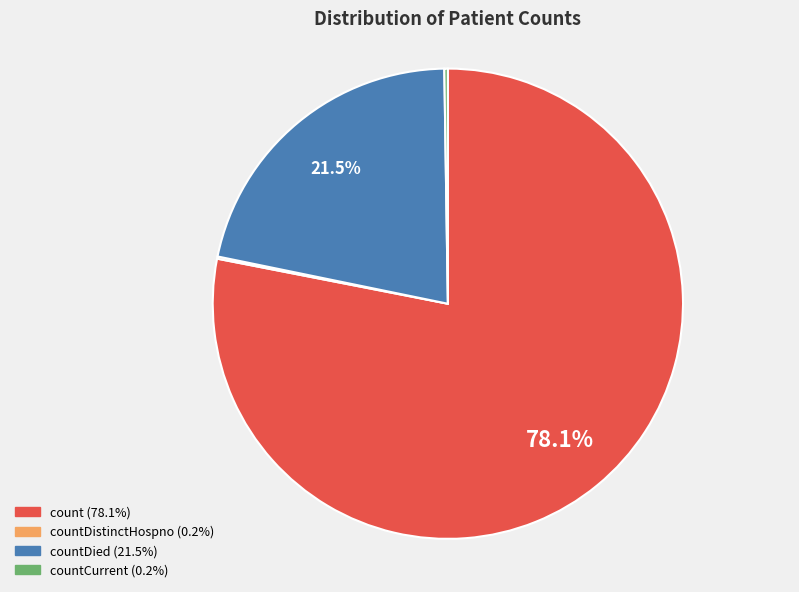

Is there a majority slice in this chart?

Yes